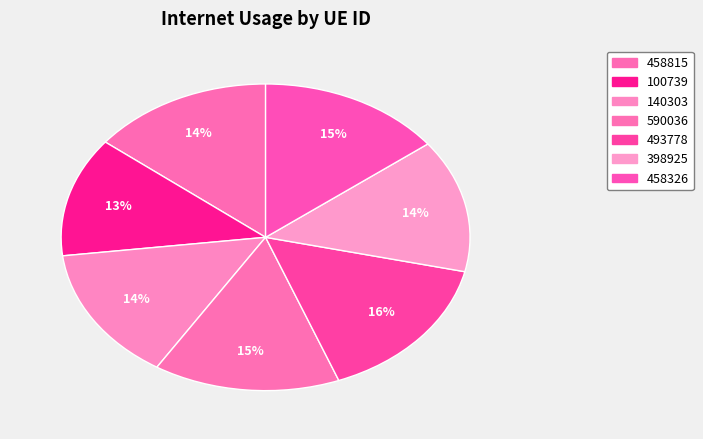

Count the number of slices in the pie.

7